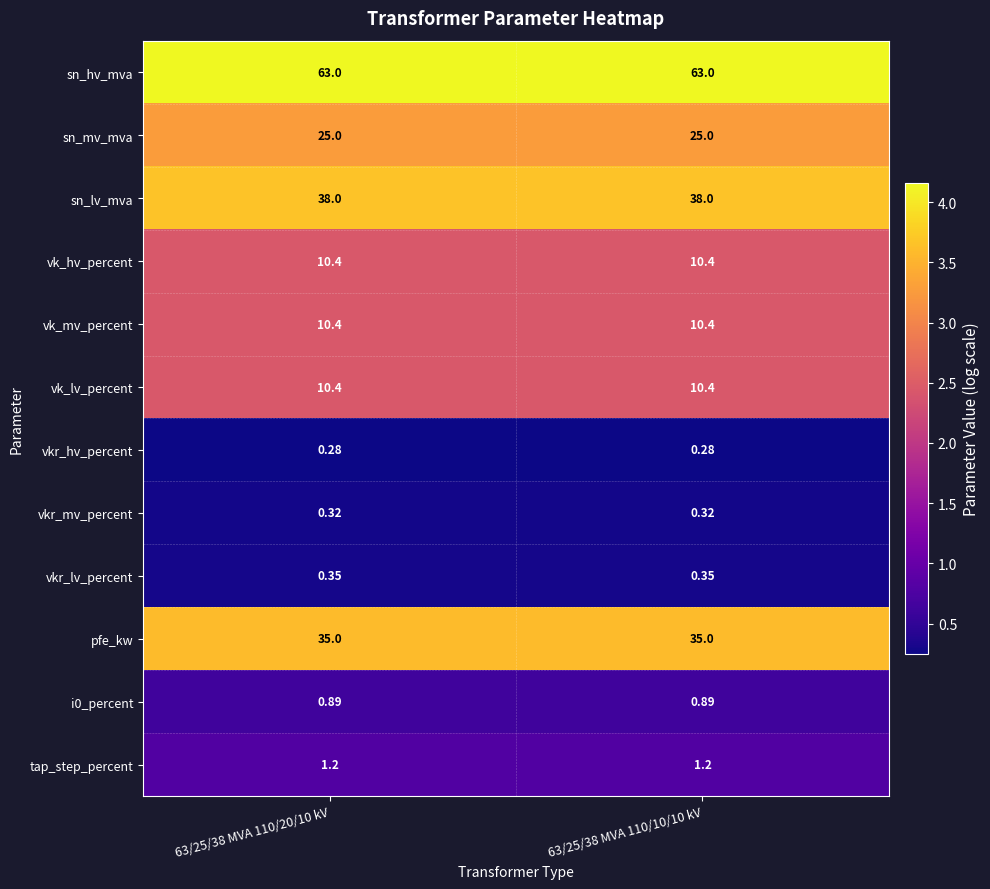

Is the value of vk_lv_percent at 63/25/38 MVA 110/10/10 kV greater than the value of vkr_lv_percent at 63/25/38 MVA 110/20/10 kV?

Yes